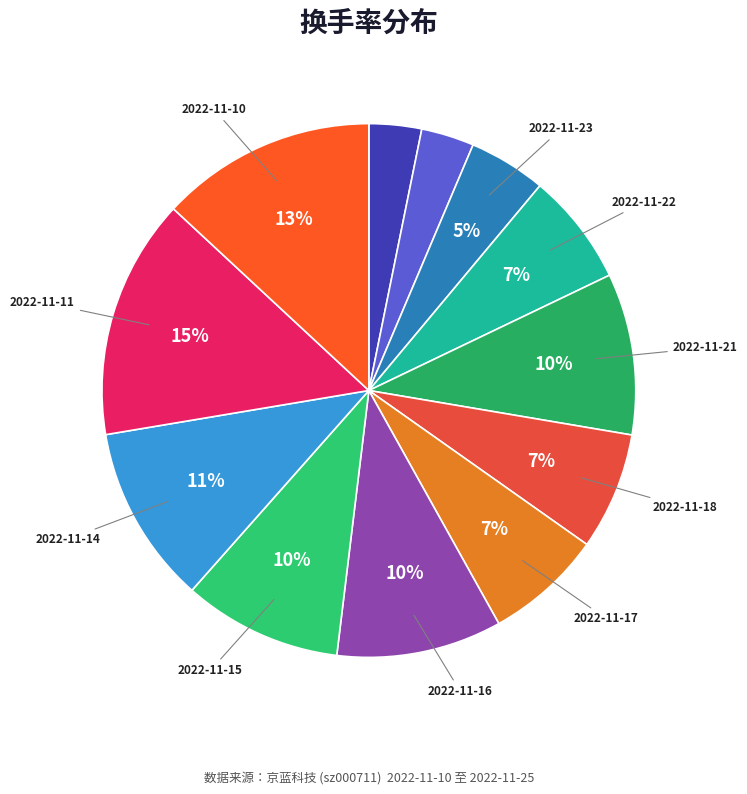

How many slices are in this pie chart?

12